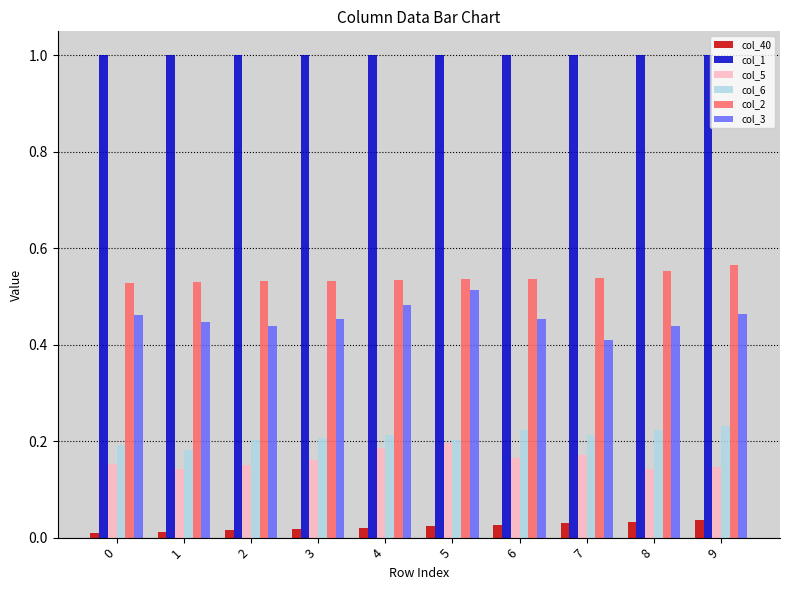

At 3, list the series in order from largest to smallest.

col_1, col_2, col_3, col_6, col_5, col_40